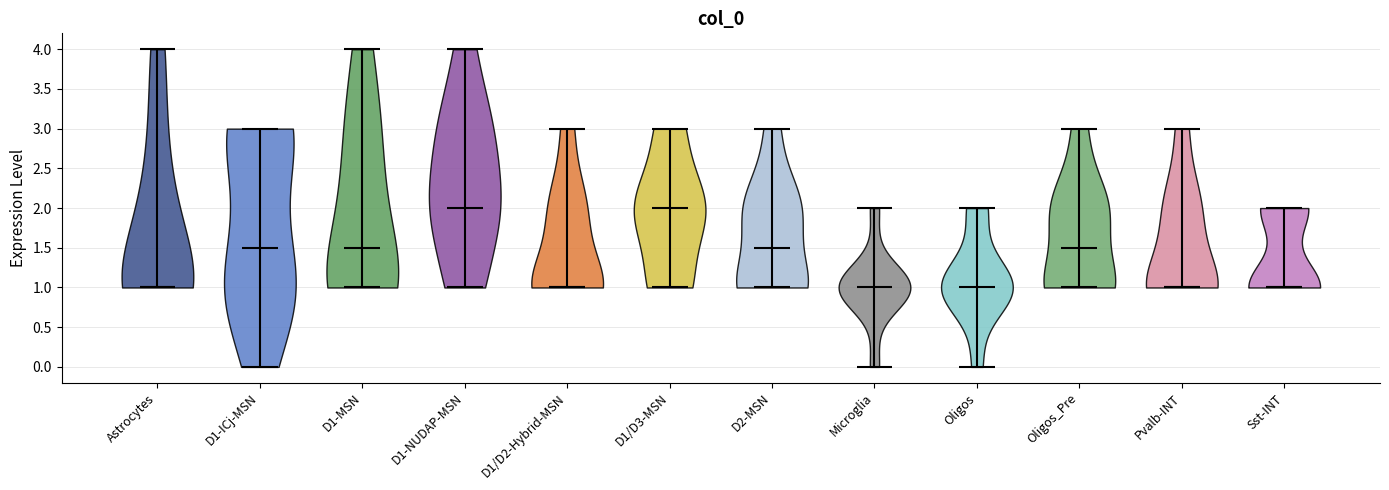

Reading left to right, read every violin against the y-axis: where its median line is, and the lowest and highest points it reaches. The values are not printed on the chart, so give them approximately, as read against the axis.

Astrocytes: median line 1.0, lowest point 1.0, highest point 4.0
D1-ICj-MSN: median line 1.5, lowest point 0.0, highest point 3.0
D1-MSN: median line 1.5, lowest point 1.0, highest point 4.0
D1-NUDAP-MSN: median line 2.0, lowest point 1.0, highest point 4.0
D1/D2-Hybrid-MSN: median line 1.0, lowest point 1.0, highest point 3.0
D1/D3-MSN: median line 2.0, lowest point 1.0, highest point 3.0
D2-MSN: median line 1.5, lowest point 1.0, highest point 3.0
Microglia: median line 1.0, lowest point 0.0, highest point 2.0
Oligos: median line 1.0, lowest point 0.0, highest point 2.0
Oligos_Pre: median line 1.5, lowest point 1.0, highest point 3.0
Pvalb-INT: median line 1.0, lowest point 1.0, highest point 3.0
Sst-INT: median line 1.0, lowest point 1.0, highest point 2.0